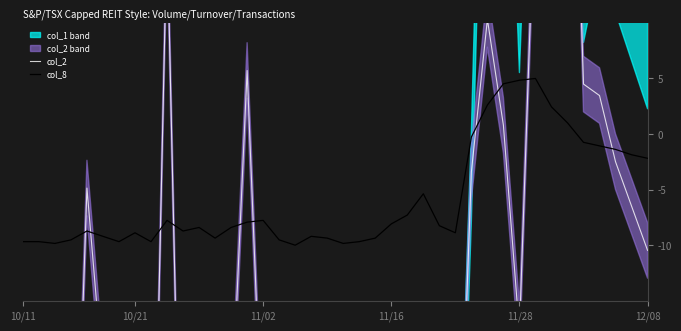

Which has a higher value, 12 or 24?

24